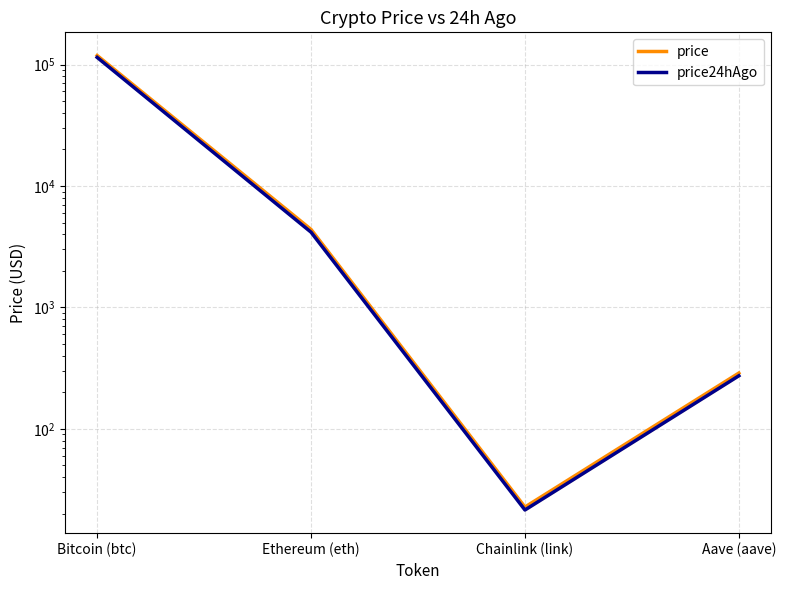

Reading left to right, what are all the values shown in this chart?

price: 118665.0	4384.9	22.7	288.1
price24hAgo: 114520.0	4164.6	21.5	273.6